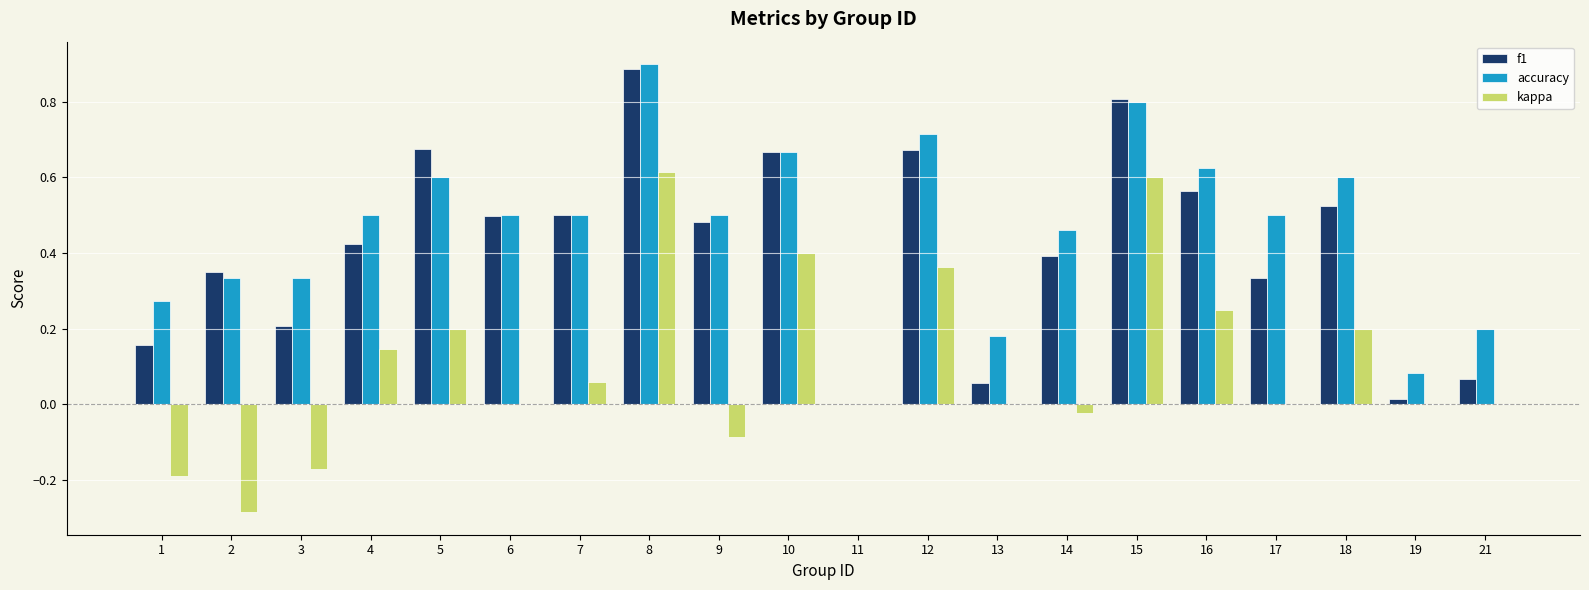

What is the total value across all series at 5?

1.5